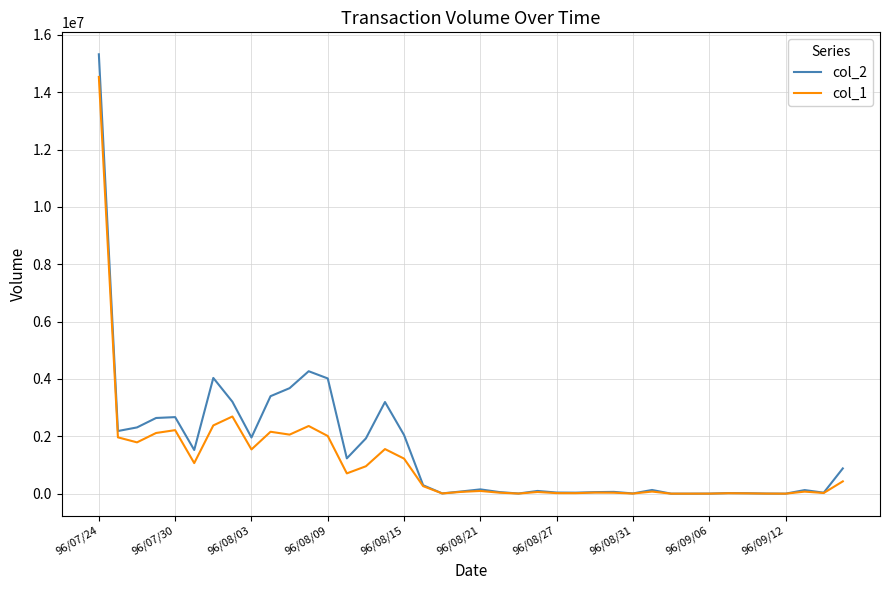

Rank the series by their maximum value, from highest to lowest.

col_2, col_1